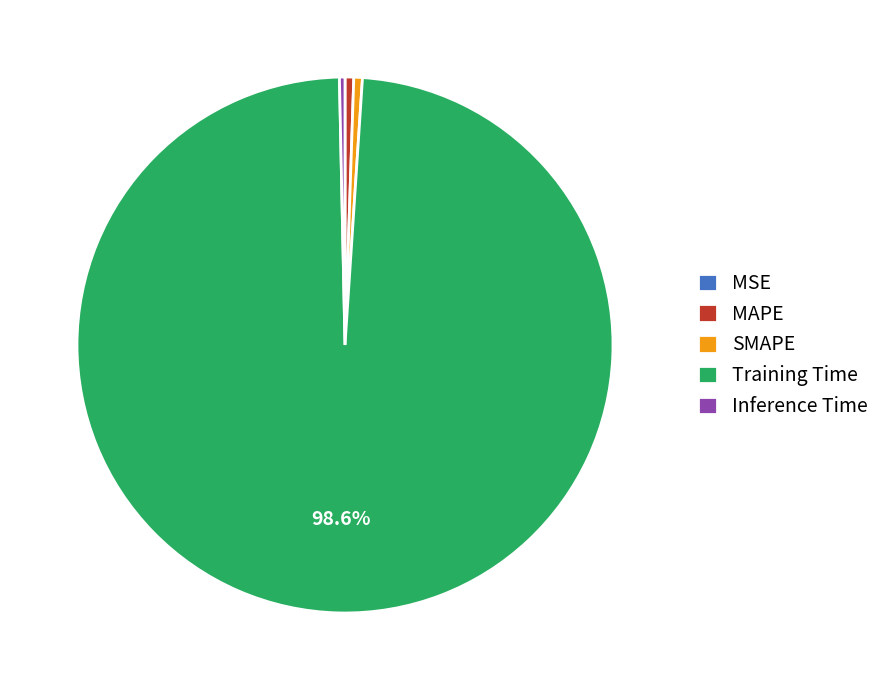

Which slice is the largest?

Training Time